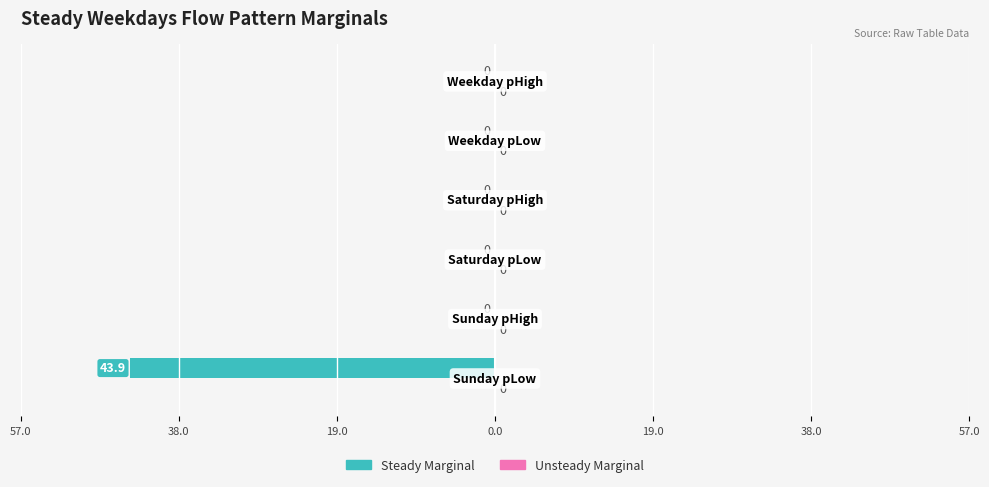

Are the bars horizontal?

Yes